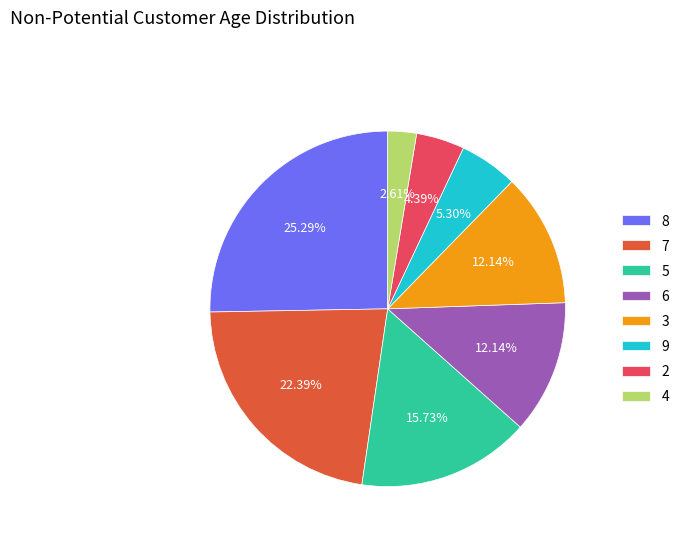

Does any single category account for the majority?

No